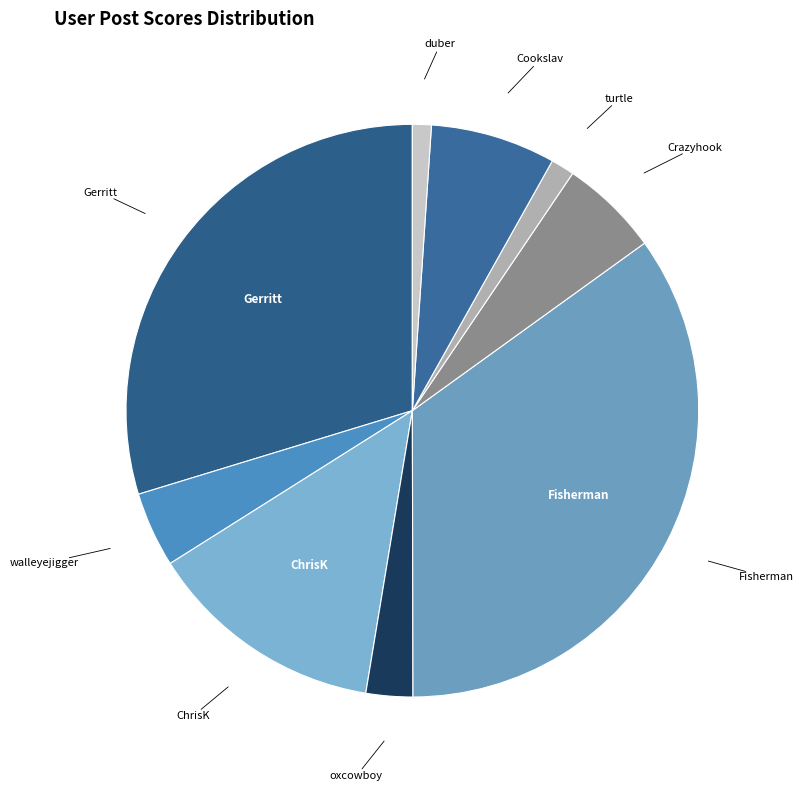

How many slices are in this pie chart?

9